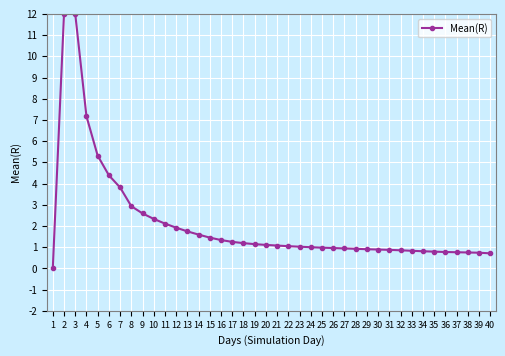

What is the ratio of the value at 19 to the value at 10?

0.5